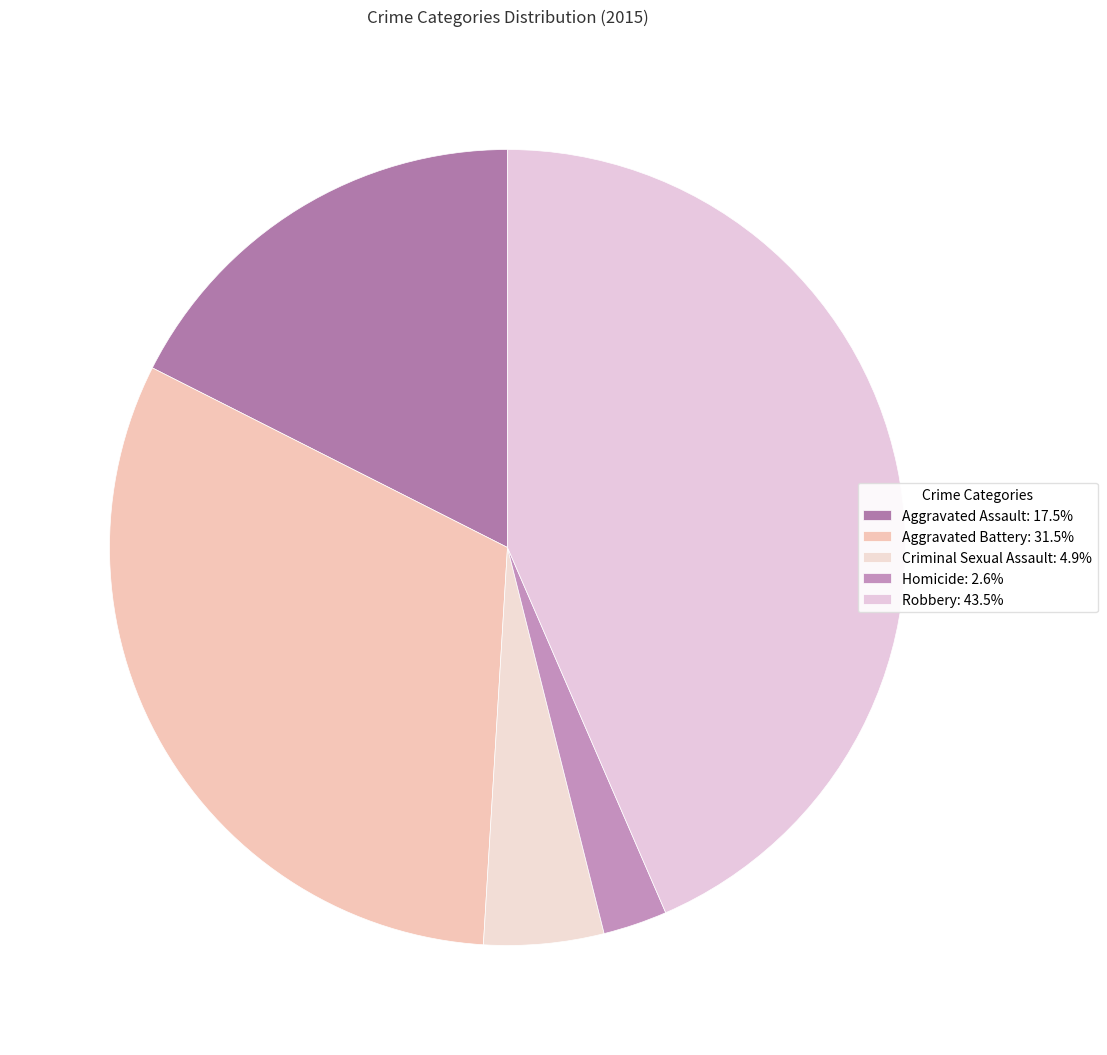

Is there any slice that represents more than half of the pie?

No